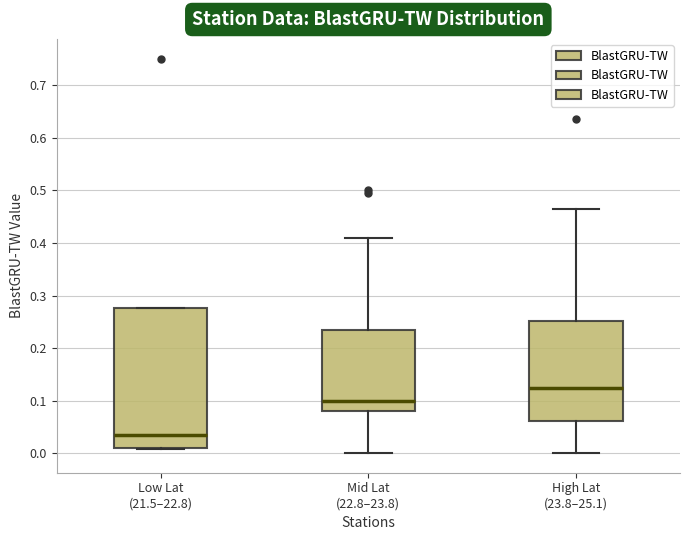

Reading left to right, transcribe this box plot: for each box, give where its median line is, the range the box spans, and where its two whiskers end, as read against the y-axis. The values are not printed on the chart, so give them approximately, as read against the axis.

Low Lat (21.5–22.8): median 0.03, box 0.01 to 0.28, whiskers 0.01 to 0.28
Mid Lat (22.8–23.8): median 0.10, box 0.08 to 0.23, whiskers 0.00 to 0.41
High Lat (23.8–25.1): median 0.12, box 0.06 to 0.25, whiskers 0.00 to 0.46